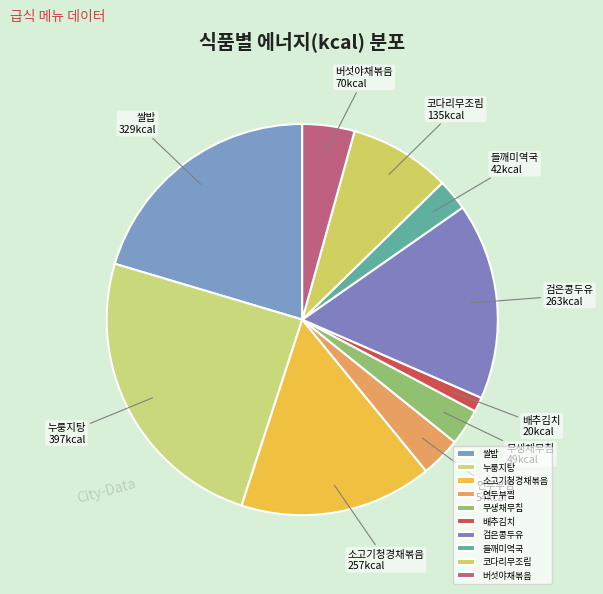

Approximately how many times larger is the value at 버섯야채볶음 compared to 코다리무조림?

0.5